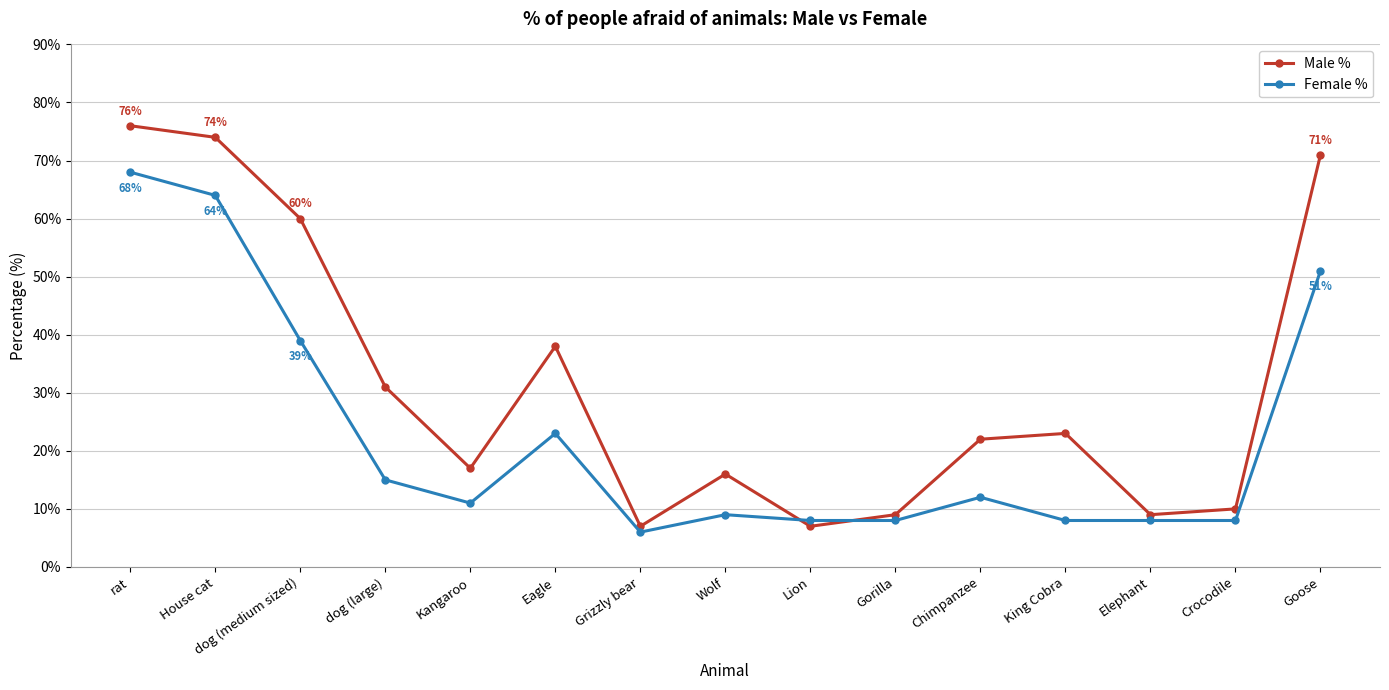

How many lines are shown in the chart?

2